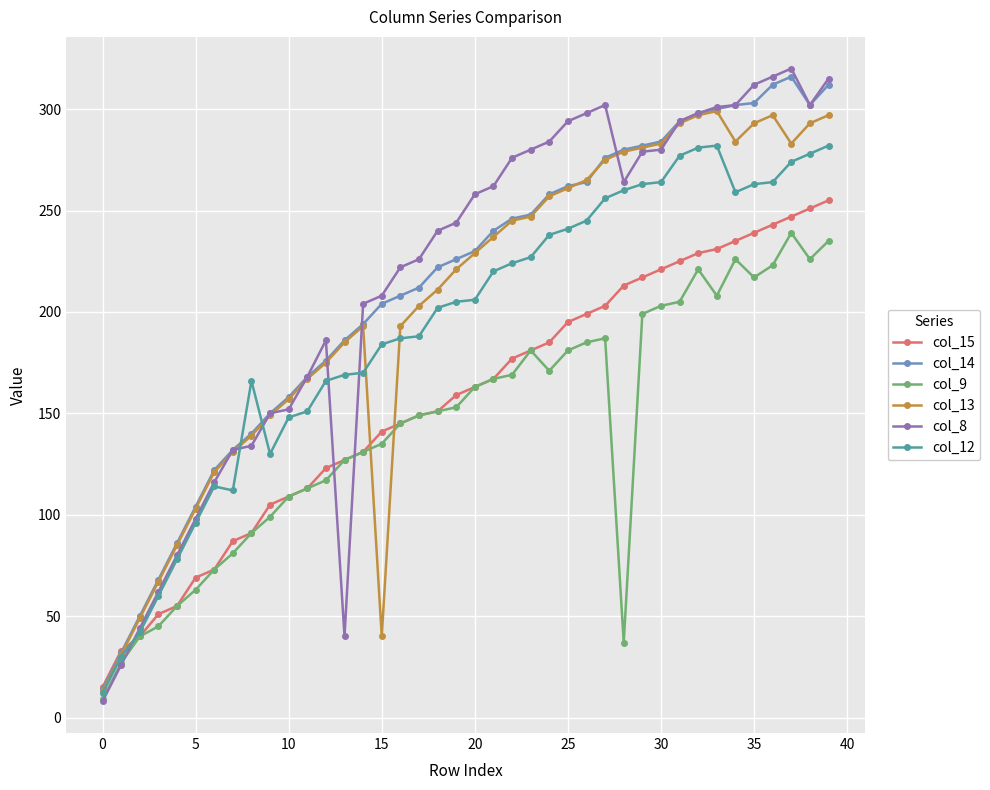

What is the smallest value displayed?

8